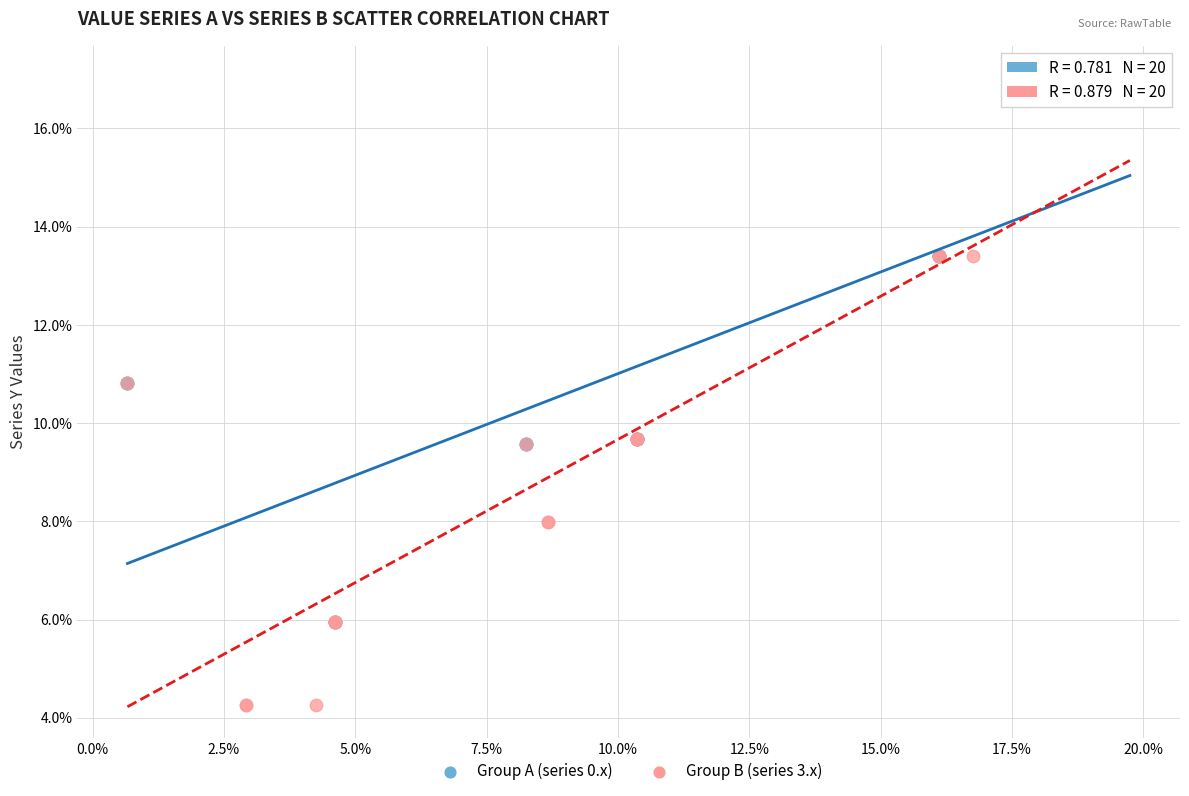

Which series has the widest spread of Y values?

Group B (series 3.x)